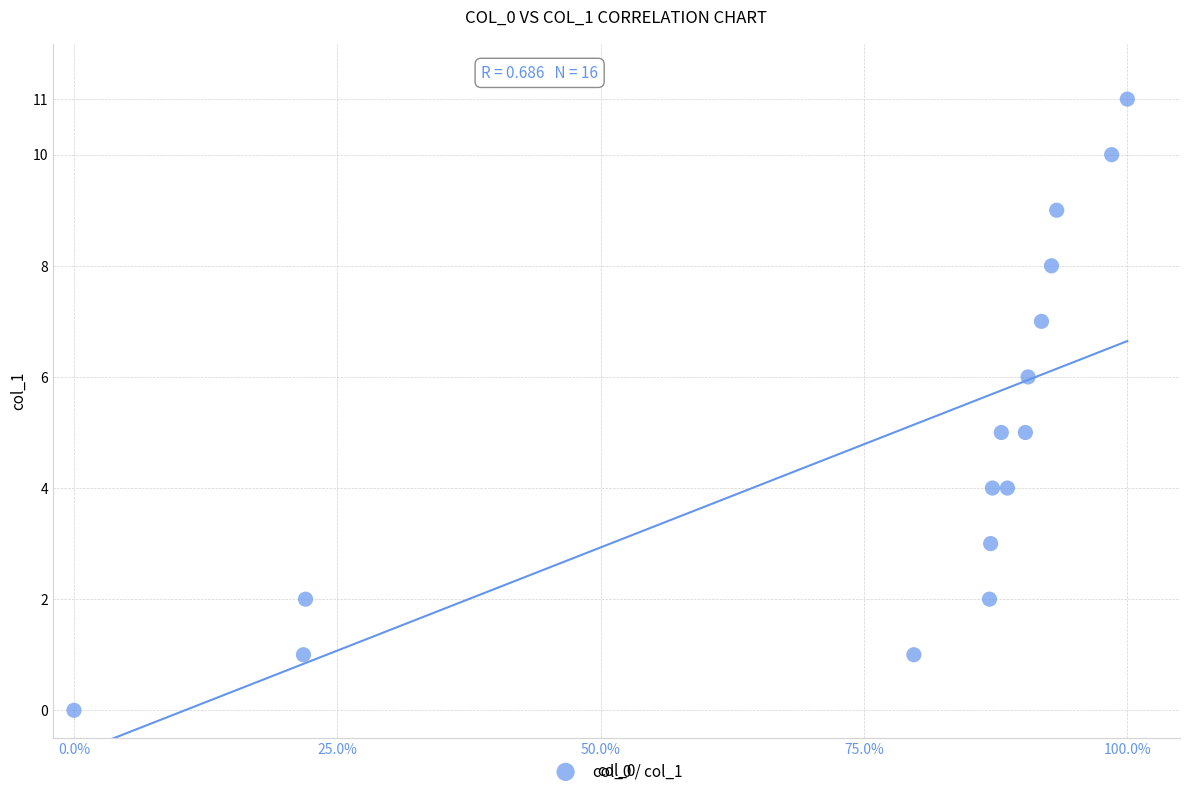

What is the range of Y values (max minus min)?

11